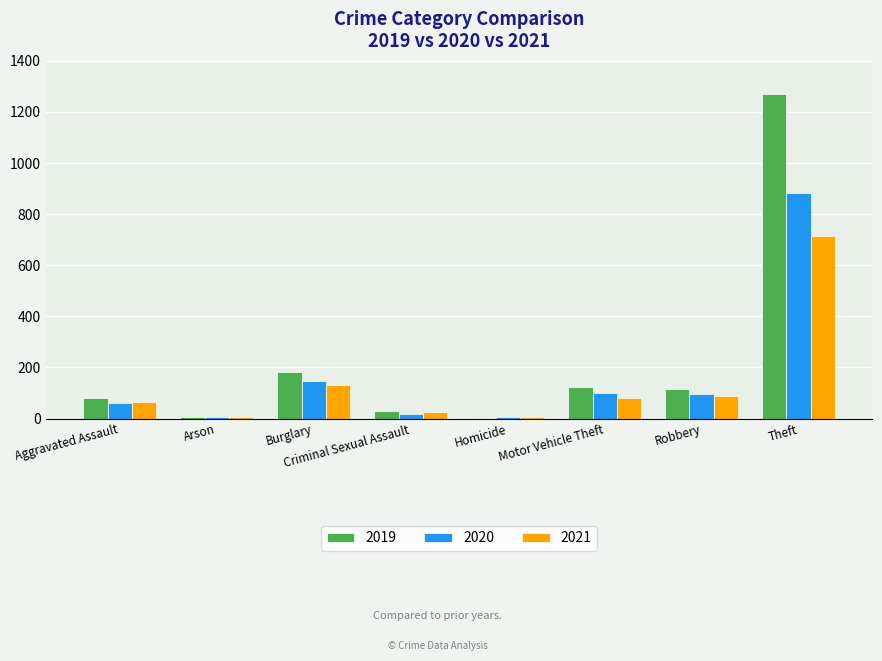

At which category is the sum across all series the highest?

Theft